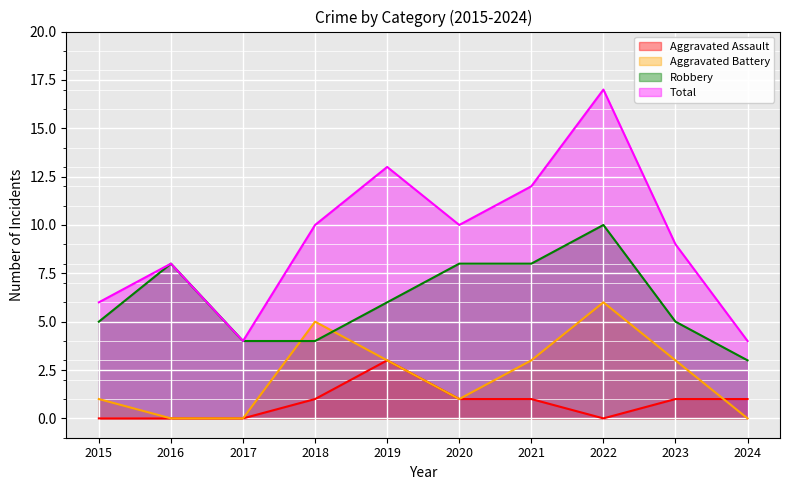

At which label does Aggravated Battery first exceed 3?

2018